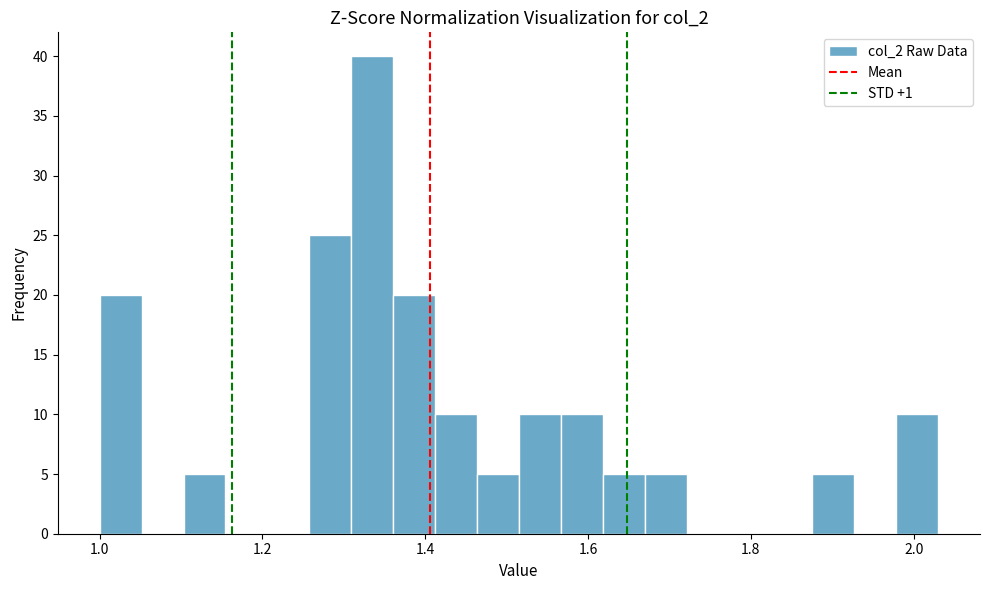

Read against the x-axis, roughly where is the centre of the tallest bar?

1.34